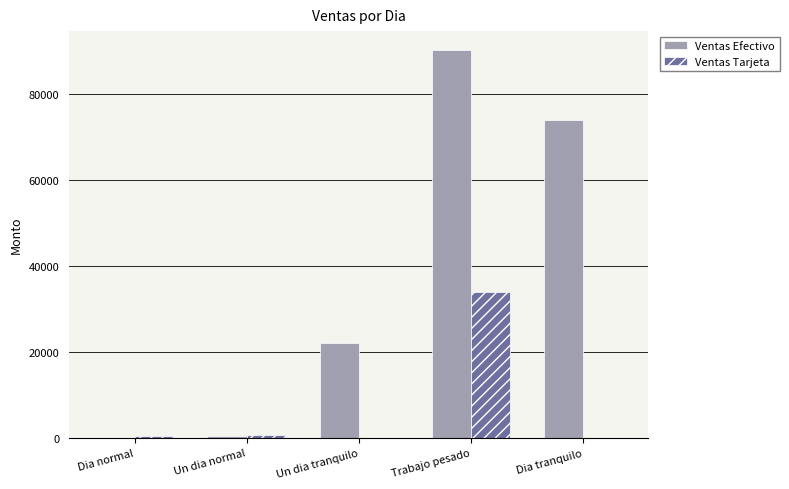

True or false: Ventas Tarjeta has a value of 700 at Un dia normal.

True